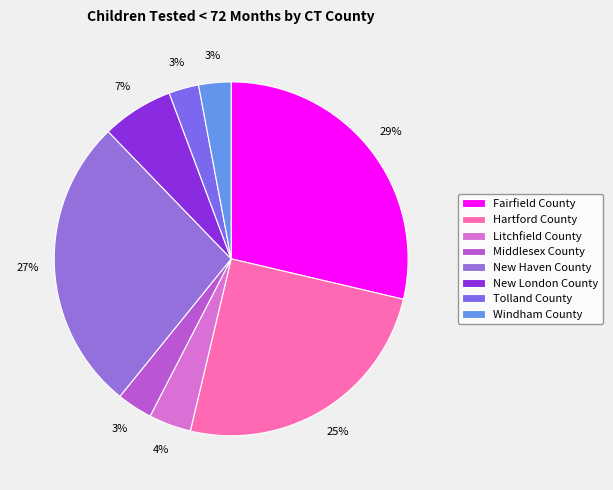

Combined, do Litchfield County and Windham County account for over 50%?

No